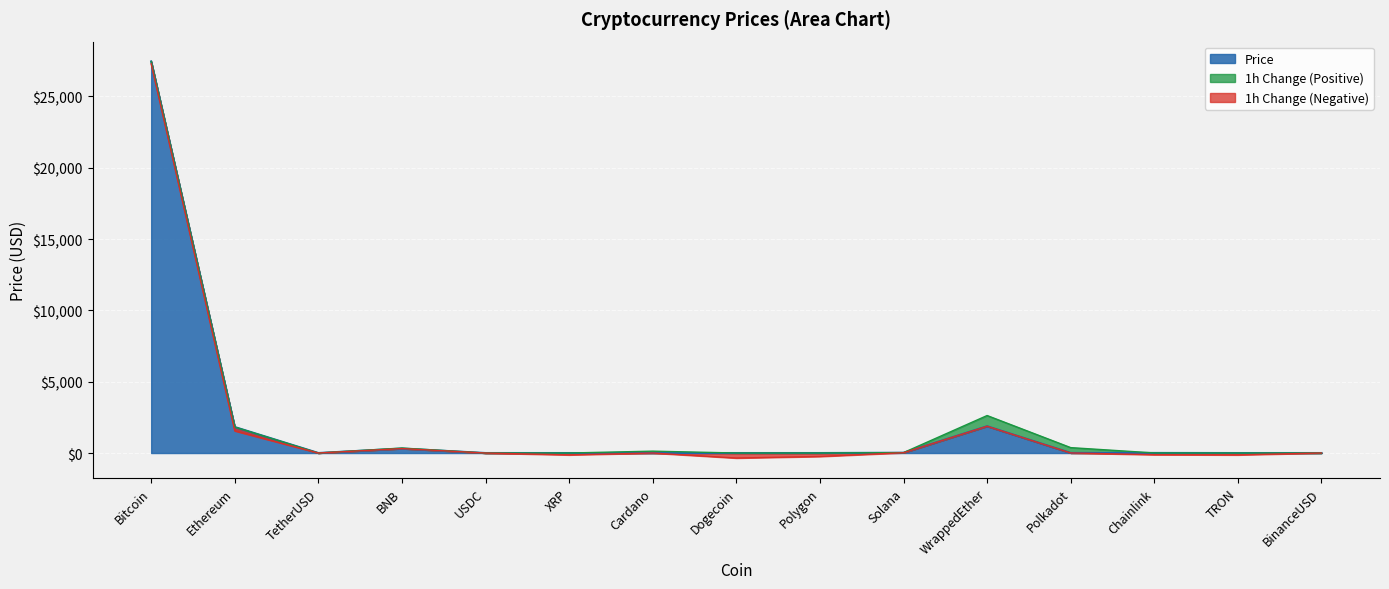

Is it true that Price equals 1879.0 at WrappedEther?

True